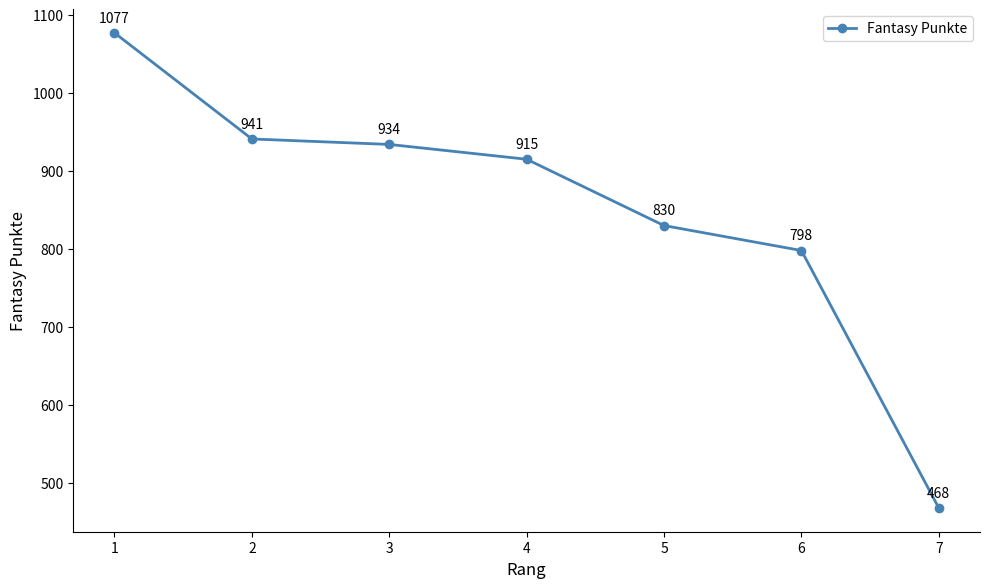

How many lines are shown in the chart?

1